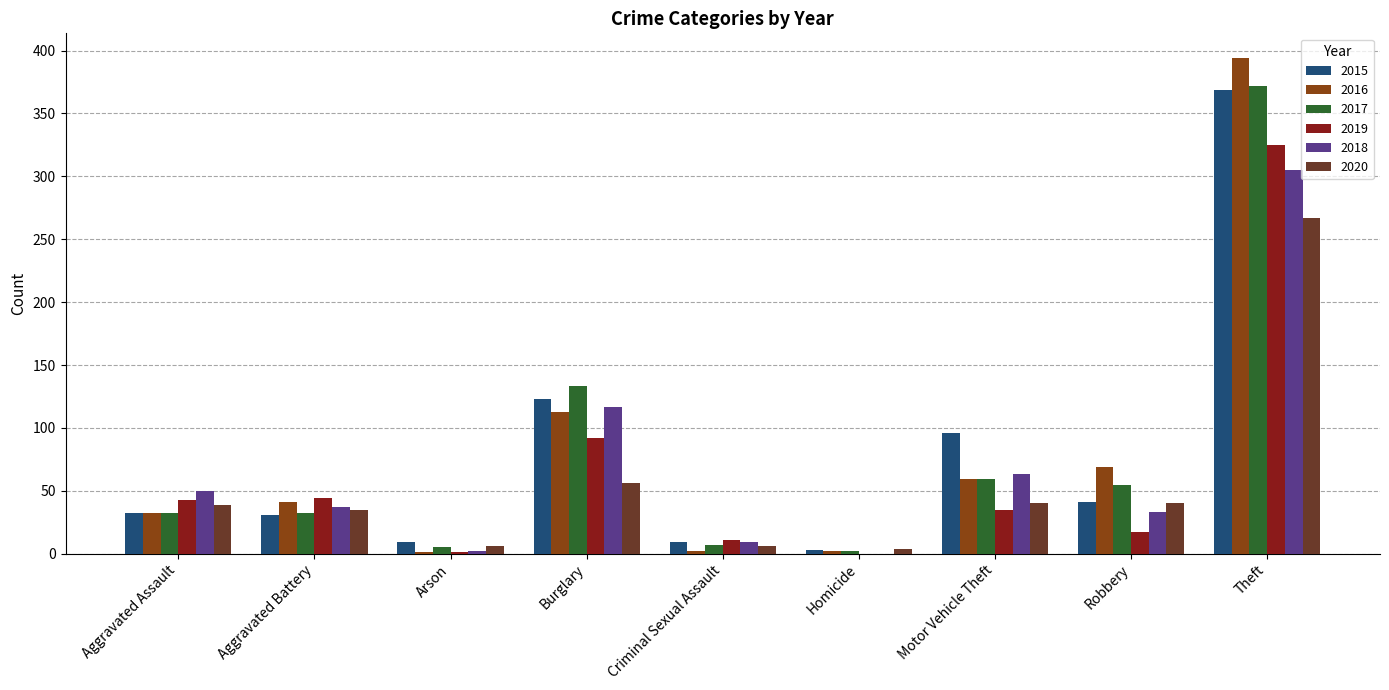

The 2016 series shows 93 at Robbery. True or false?

False